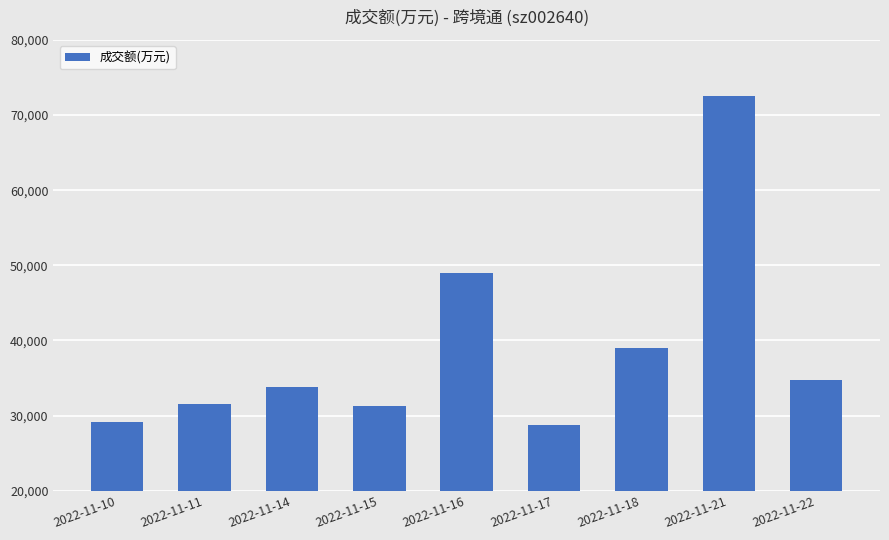

What is the value of the 3rd bar from the left?

33769